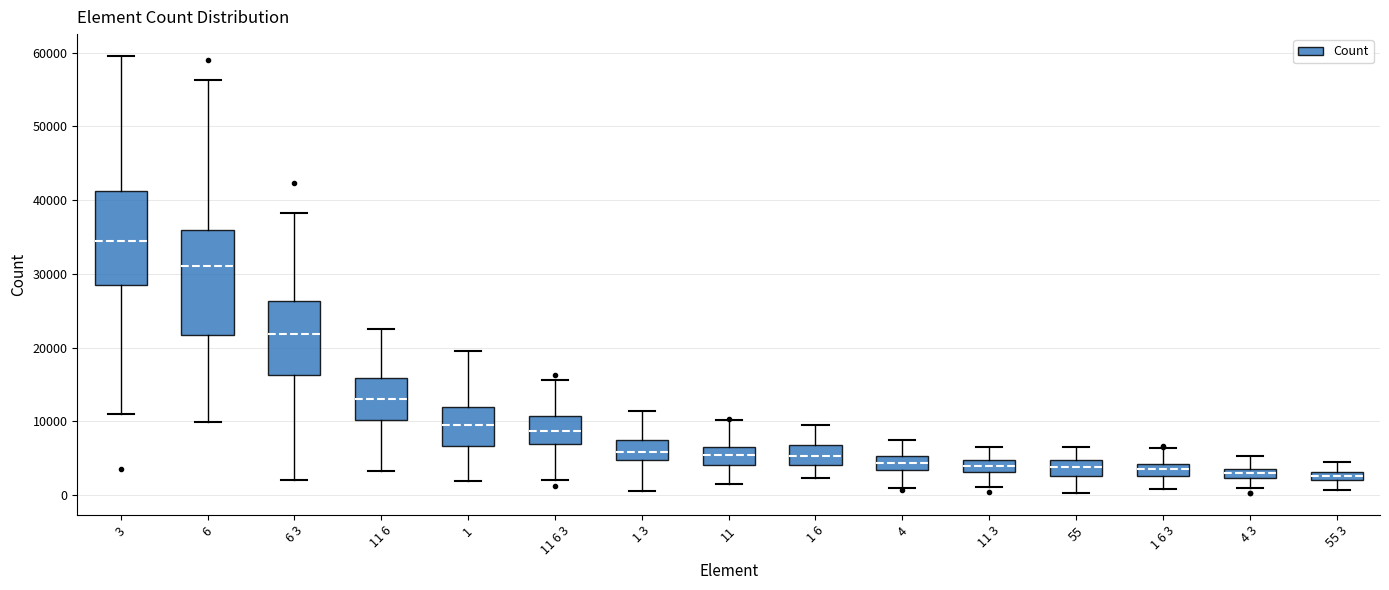

Which box is the tallest, from its lower edge to its upper edge?

6